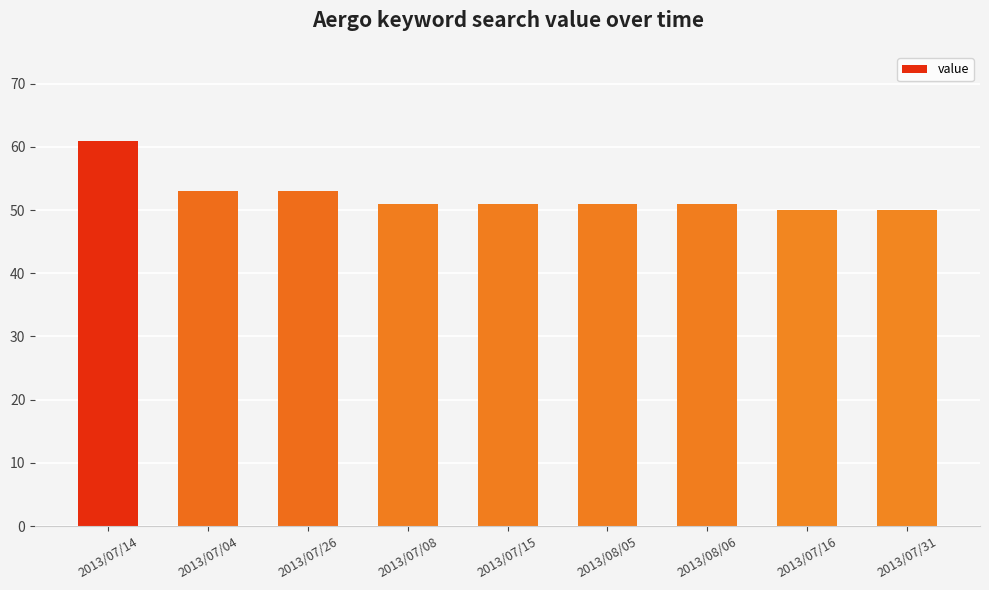

Reading left to right, extract all data points from this chart.

61	53	53	51	51	51	51	50	50